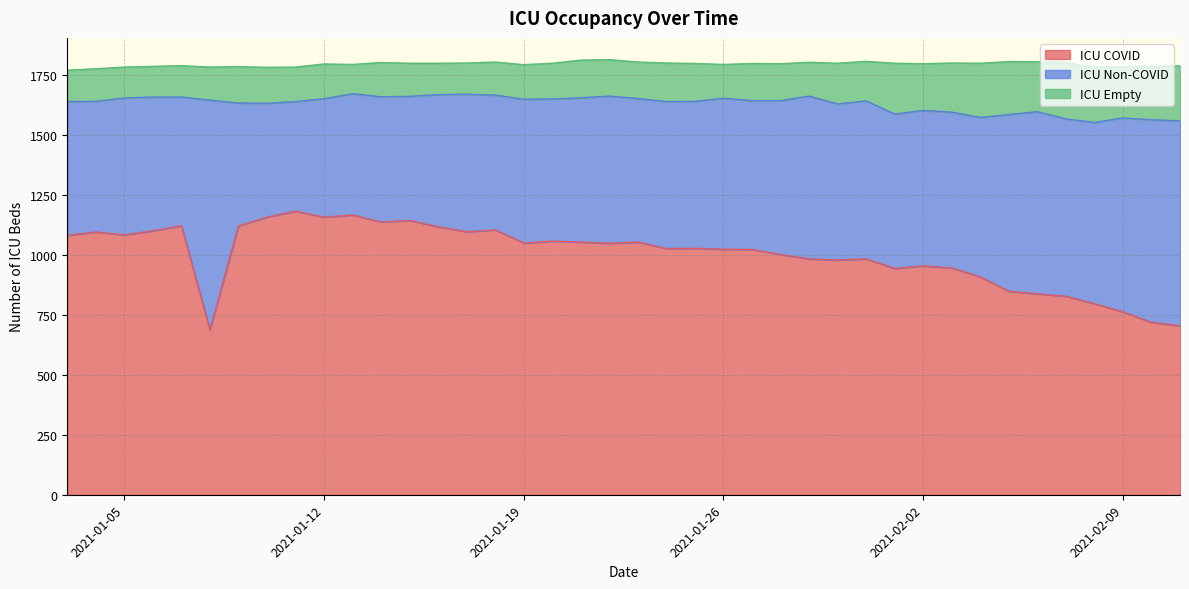

What is the lowest value of the ICU COVID series?

688